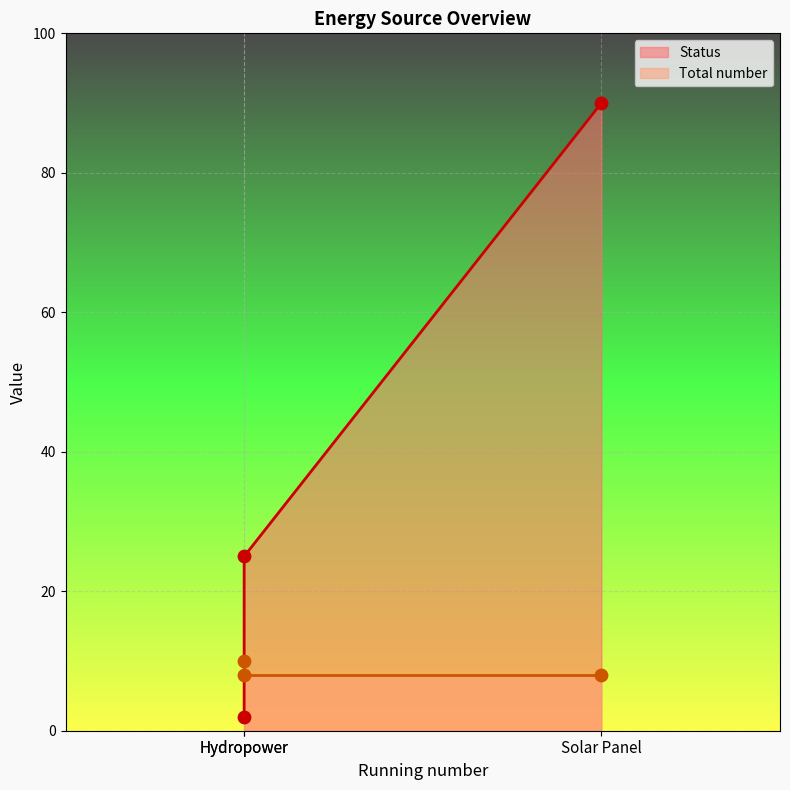

Which series has the widest spread of Y values?

Status